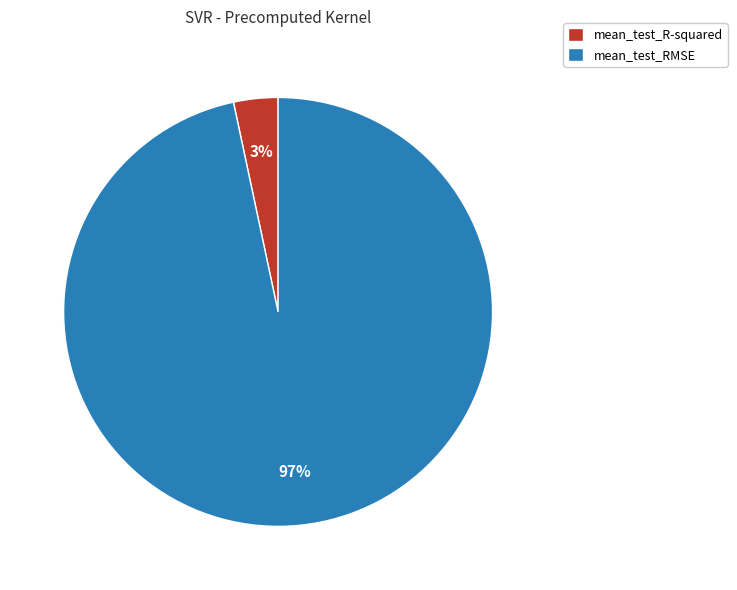

Do mean_test_R-squared and mean_test_RMSE together represent more than half of the pie?

Yes